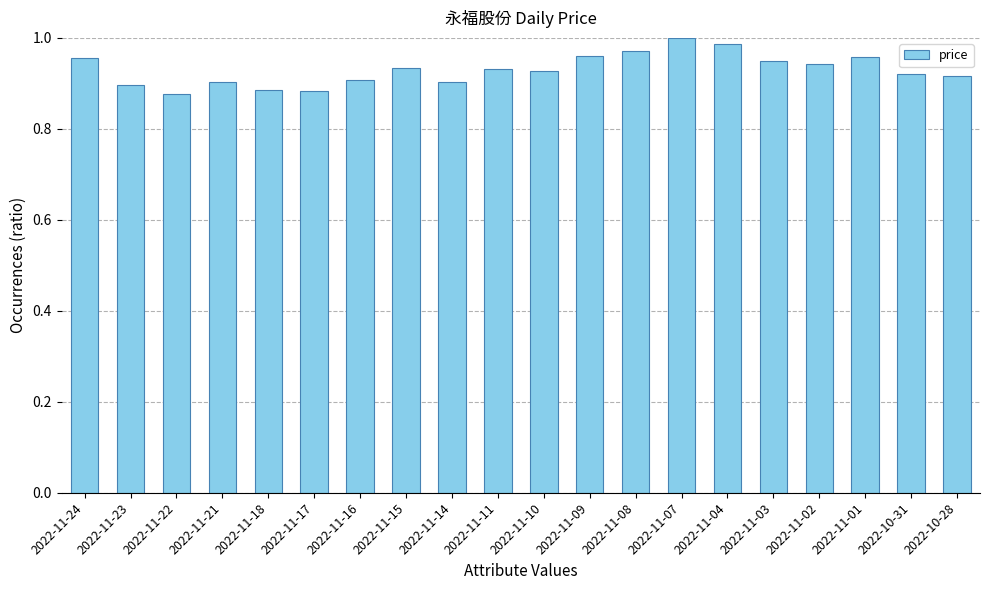

What is the label of the 17th bar from the right?

2022-11-21